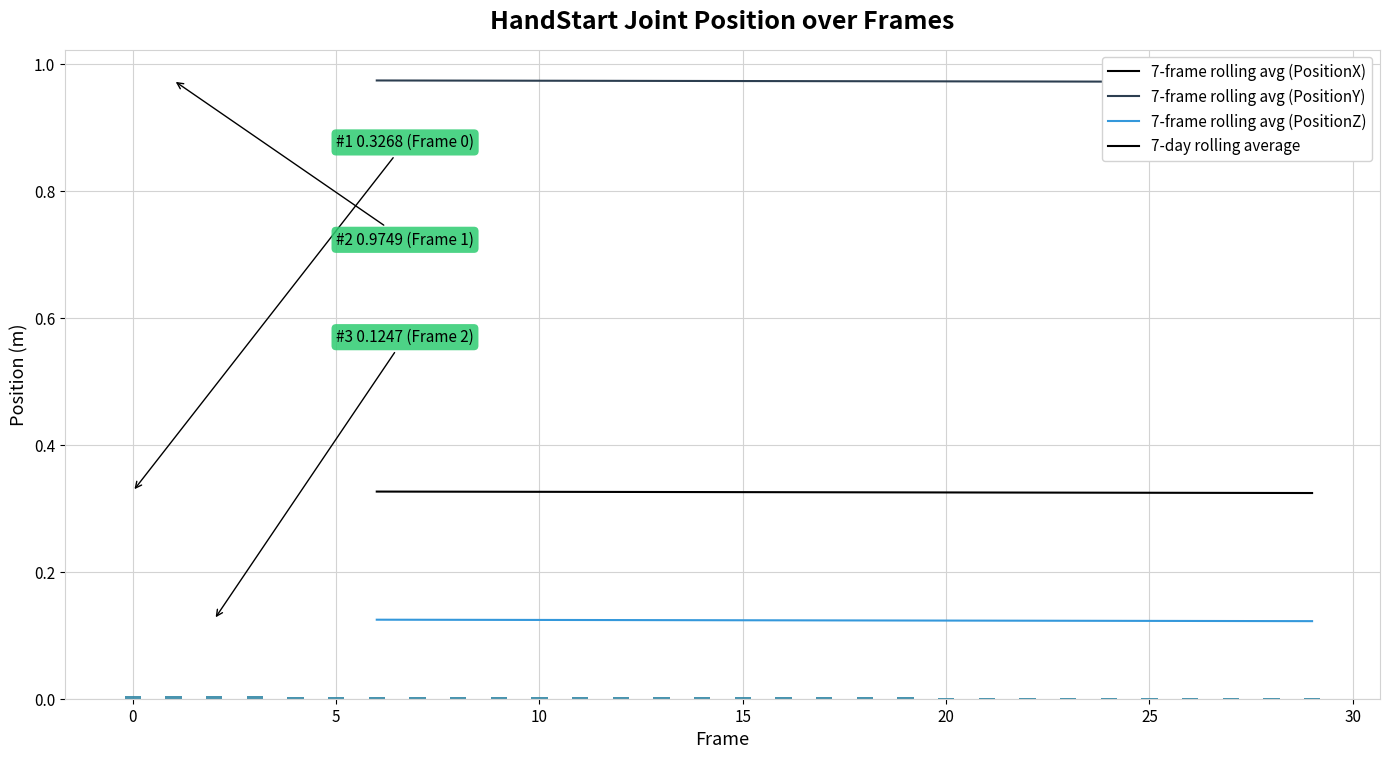

Reading left to right, transcribe all the data shown in this chart.

7-frame rolling avg (PositionX): 0.3	0.3	0.3	0.3	0.3	0.3	0.3	0.3	0.3	0.3	0.3	0.3	0.3	0.3	0.3	0.3	0.3	0.3	0.3	0.3	0.3	0.3	0.3	0.3
7-frame rolling avg (PositionY): 1.0	1.0	1.0	1.0	1.0	1.0	1.0	1.0	1.0	1.0	1.0	1.0	1.0	1.0	1.0	1.0	1.0	1.0	1.0	1.0	1.0	1.0	1.0	1.0
7-frame rolling avg (PositionZ): 0.1	0.1	0.1	0.1	0.1	0.1	0.1	0.1	0.1	0.1	0.1	0.1	0.1	0.1	0.1	0.1	0.1	0.1	0.1	0.1	0.1	0.1	0.1	0.1